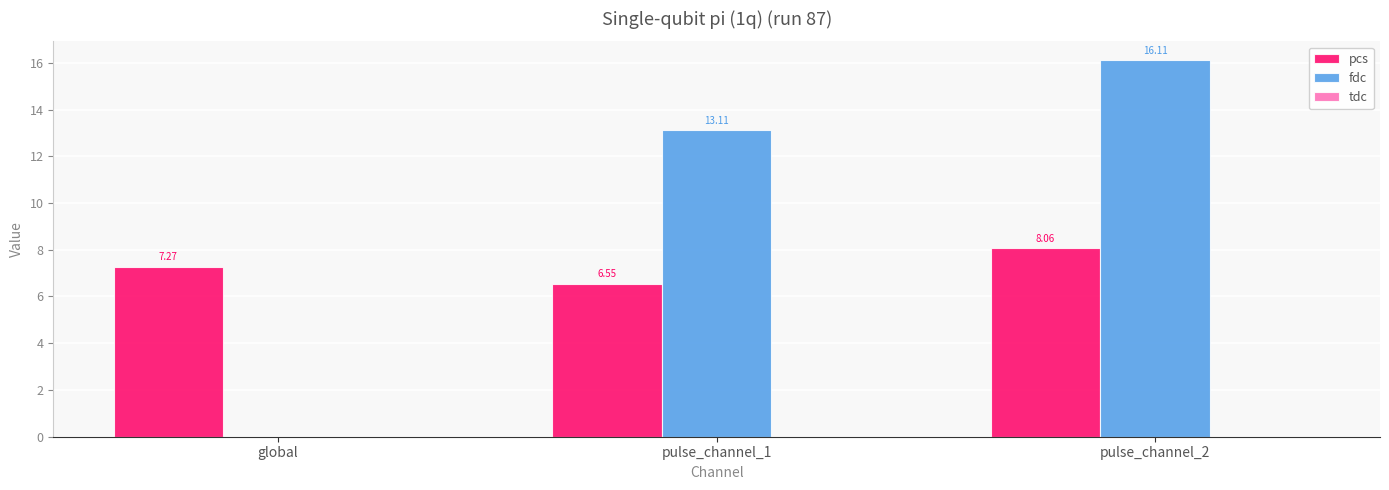

Is it true that fdc equals 13.1 at pulse_channel_1?

True